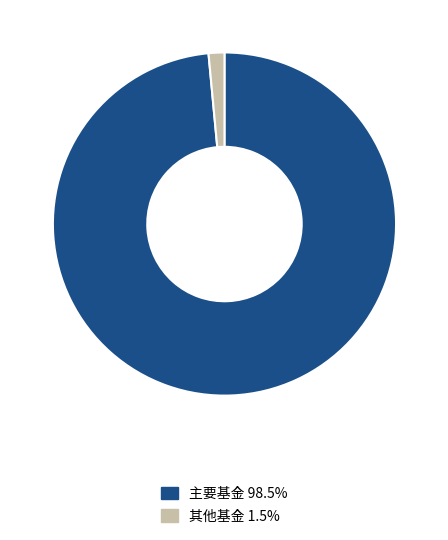

Combined, do 主要基金 98.5% and 其他基金 1.5% account for over 50%?

Yes